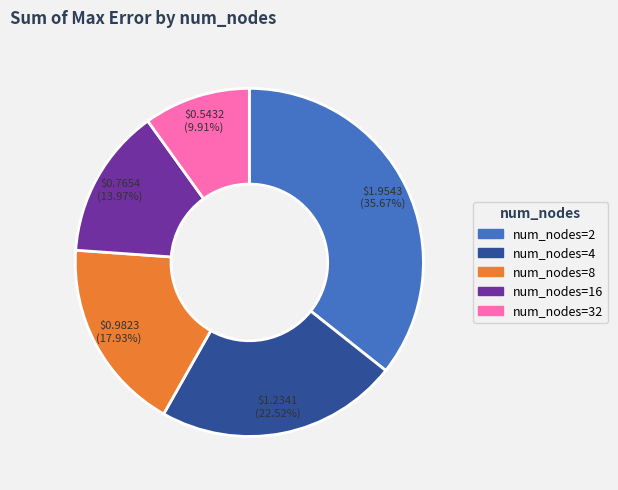

Does any single category account for the majority?

No